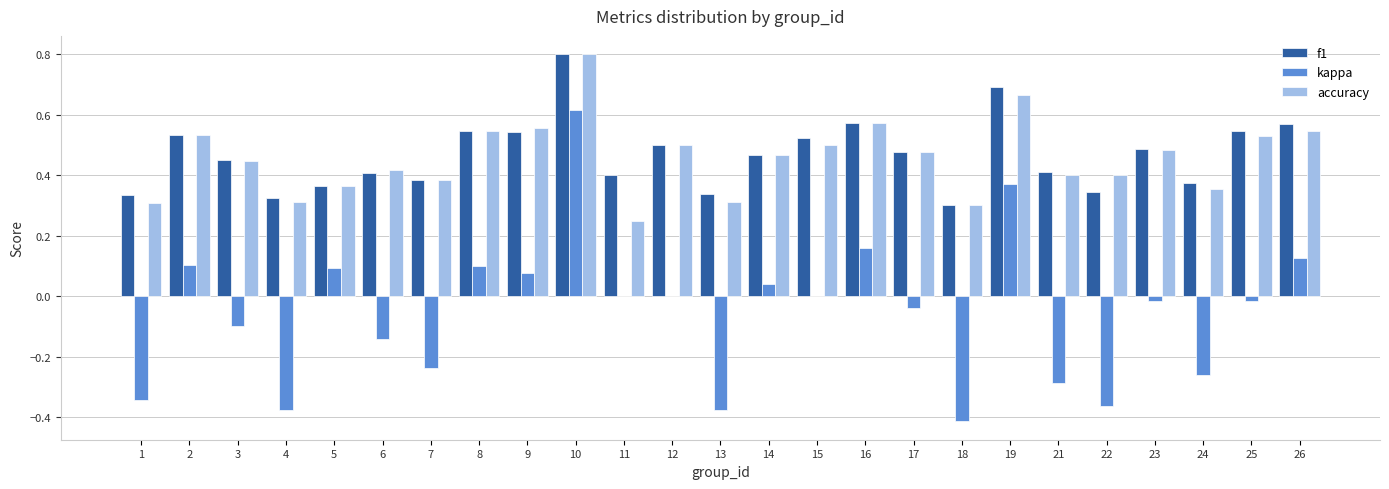

What is the sum of the f1 values at 11 and 2?

0.9